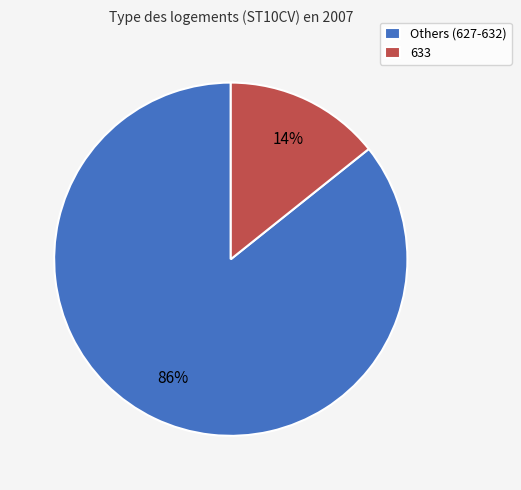

To the nearest percent, what percentage of the pie is 633?

14%